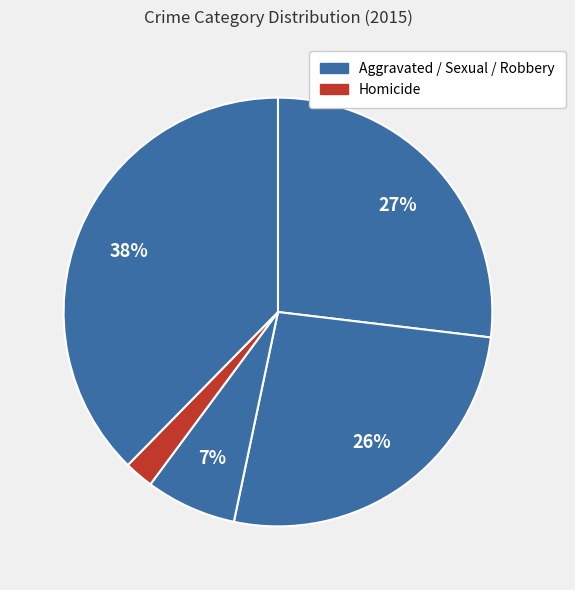

To the nearest percent, what is the difference between the largest and smallest slice percentages?

35%